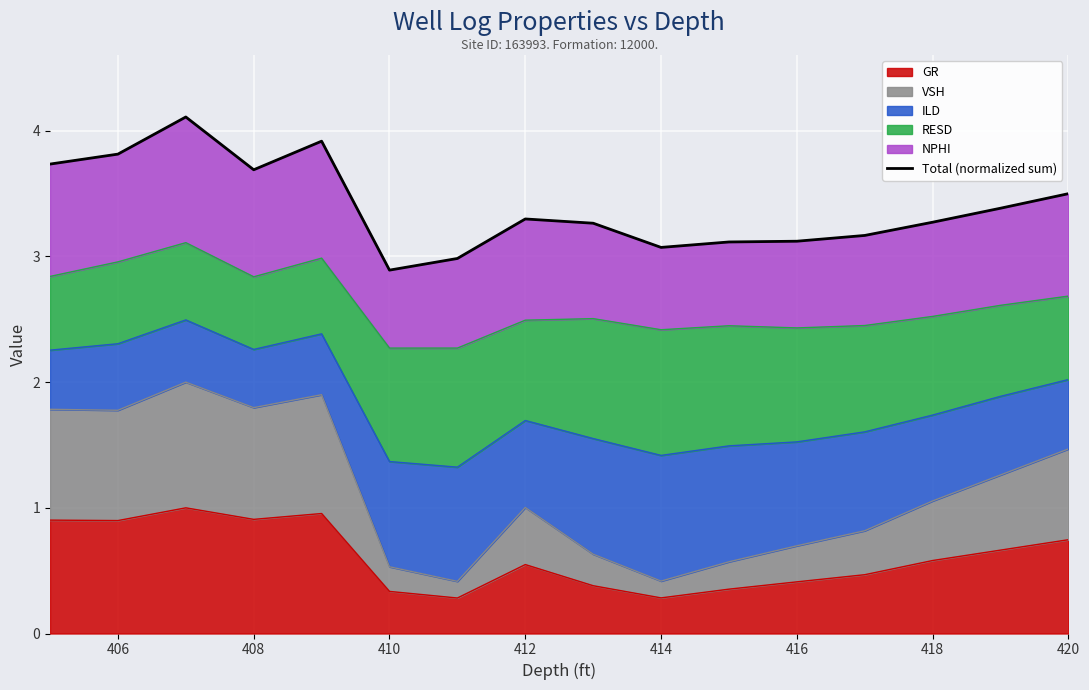

Count the number of categories in the chart.

16